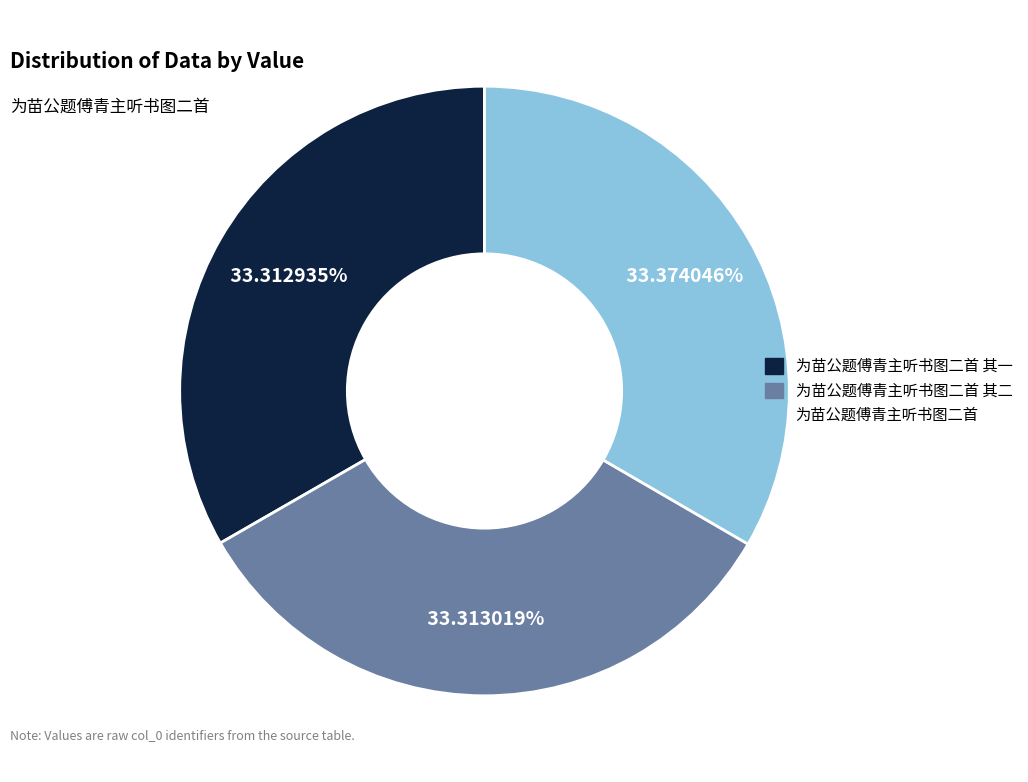

How many segments does this pie chart have?

3